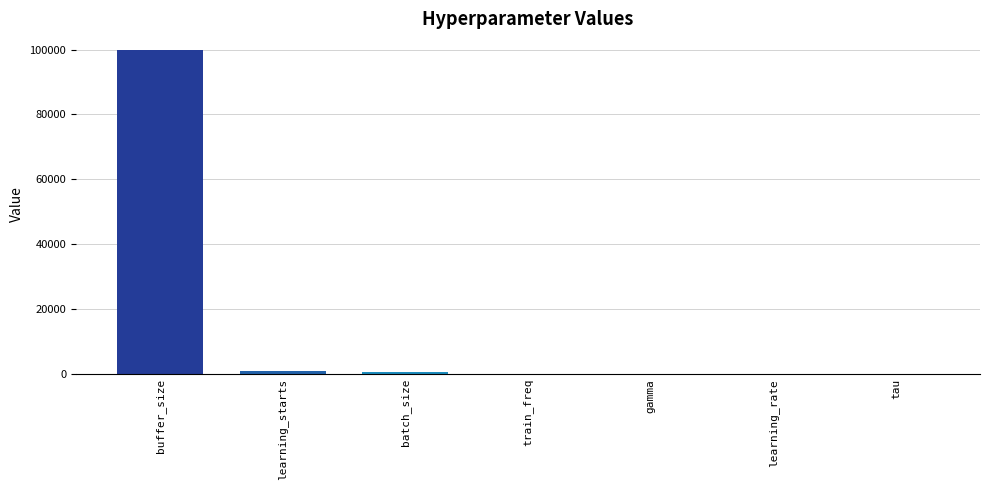

What is the maximum value shown in the chart?

100000.0